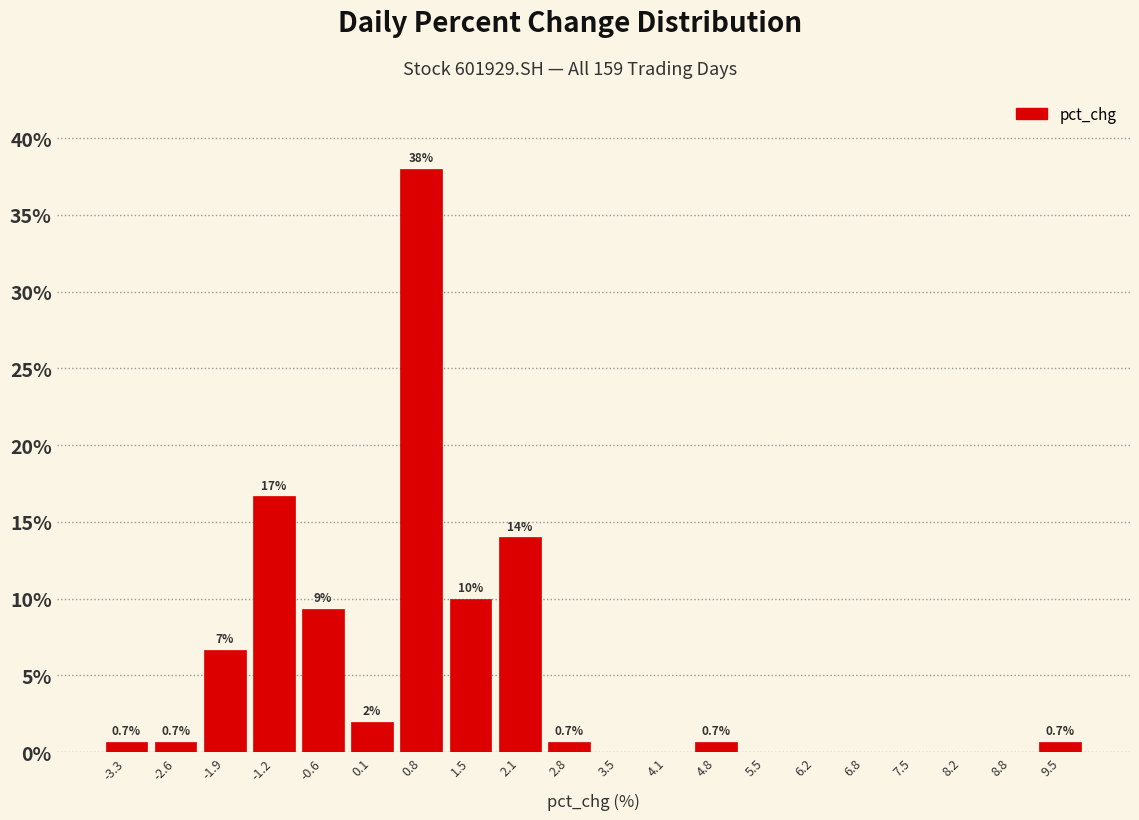

Over which range of the x-axis is the bar tallest?

0.4 to 1.1